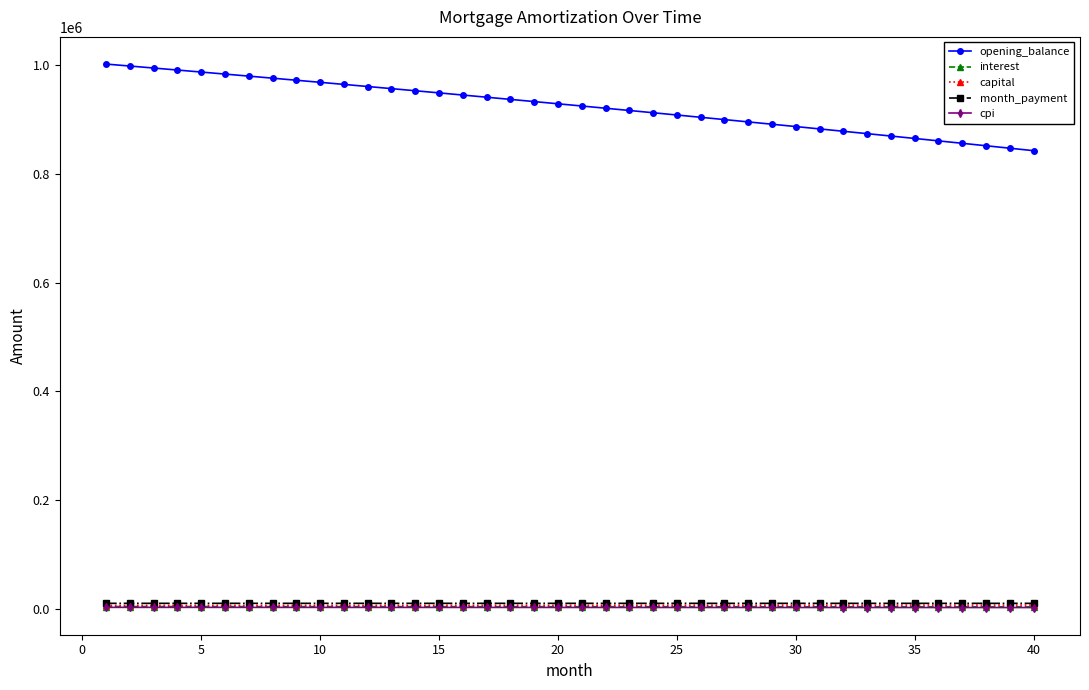

What are all the series names shown in the legend?

opening_balance, interest, capital, month_payment, cpi